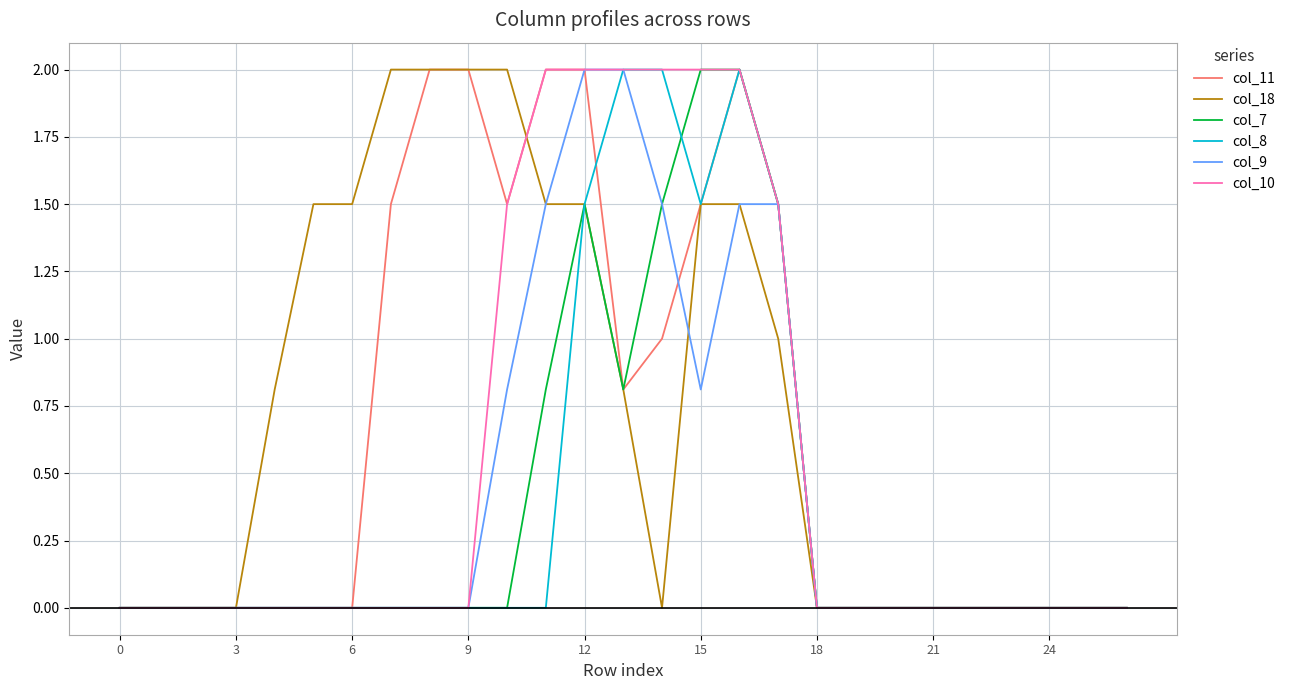

What is the highest value of the col_10 series?

2.0